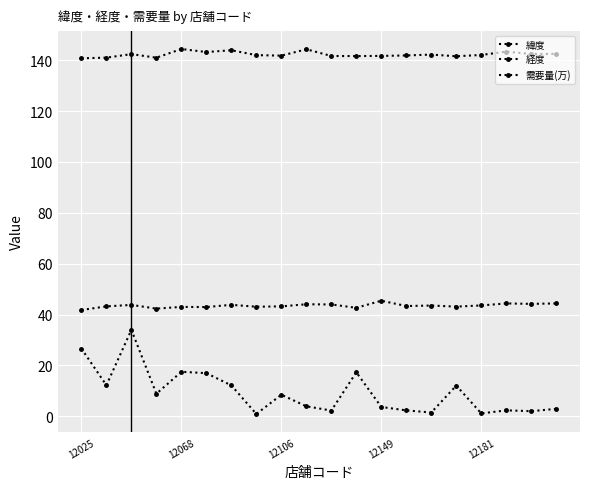

Does the chart have visible grid lines?

Yes